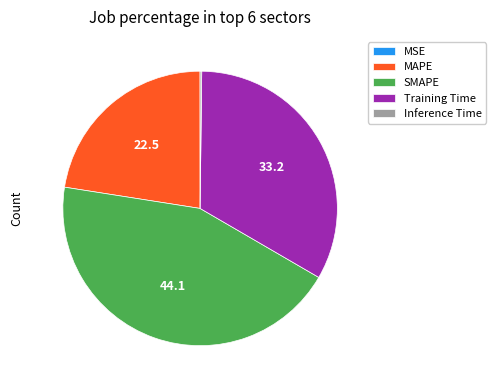

Approximately how many times larger is the value at Training Time compared to SMAPE?

0.8